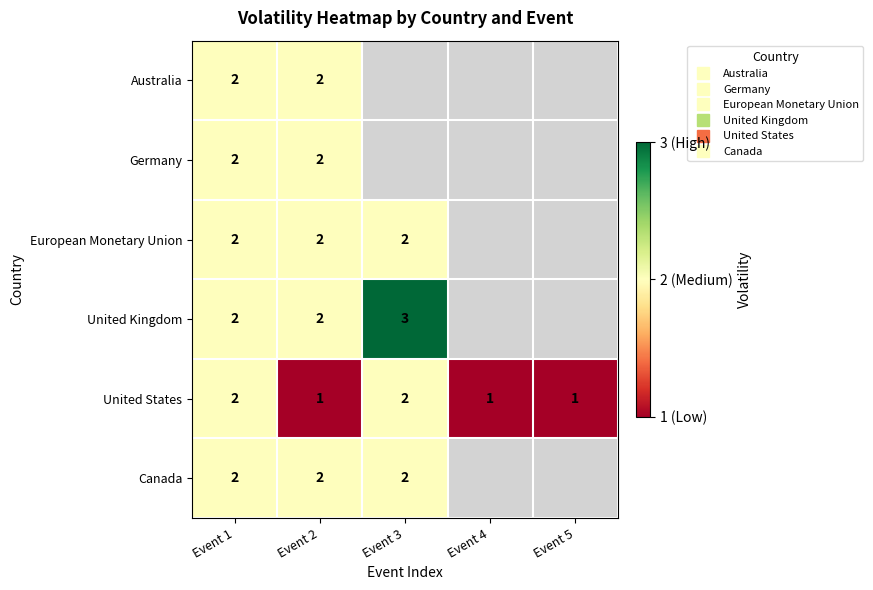

Which series has the largest total across all categories?

United States